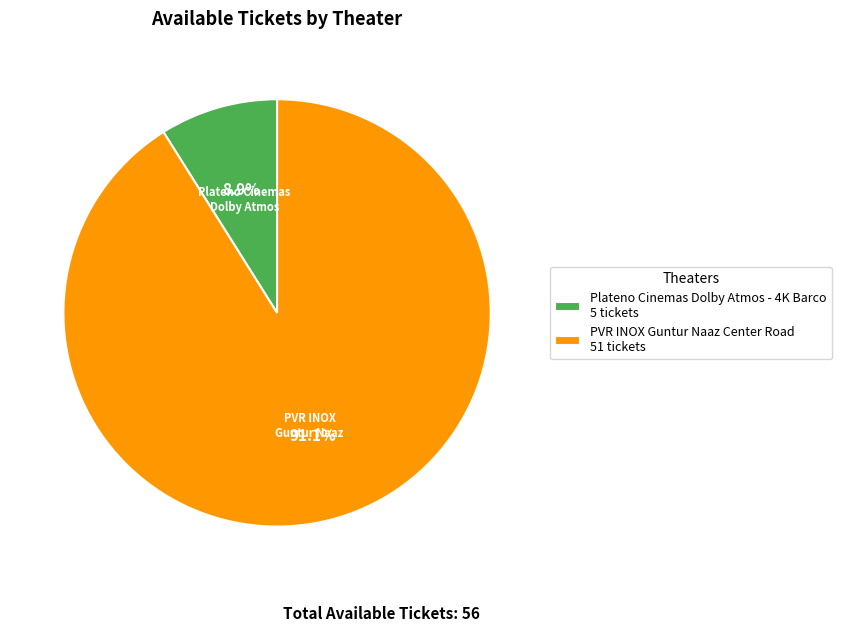

Which category has the biggest portion of the pie?

PVR INOX Guntur Naaz Center Road